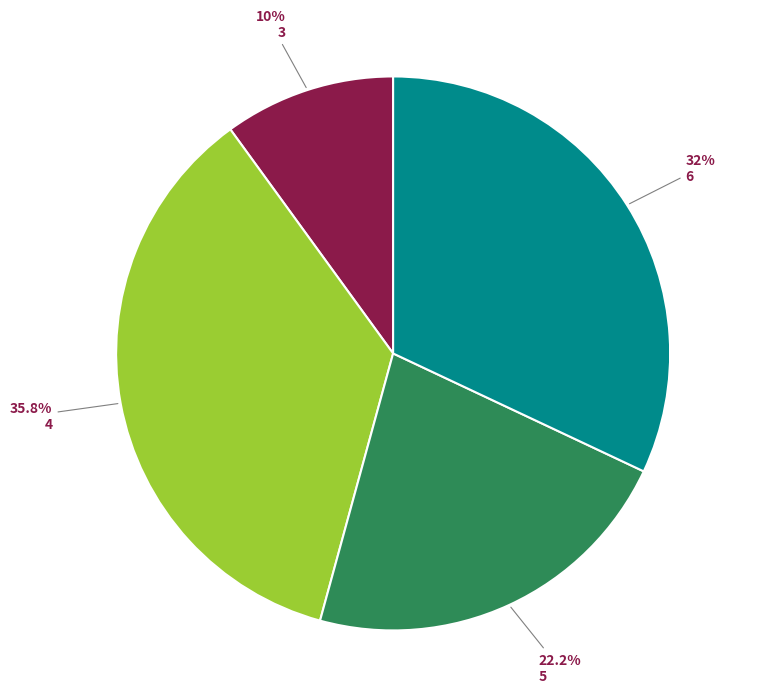

To the nearest percent, what is the combined percentage of 5 and 4?

58%